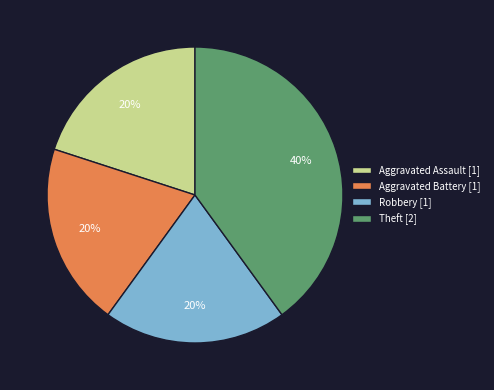

Does Robbery account for over 50% of the chart?

No